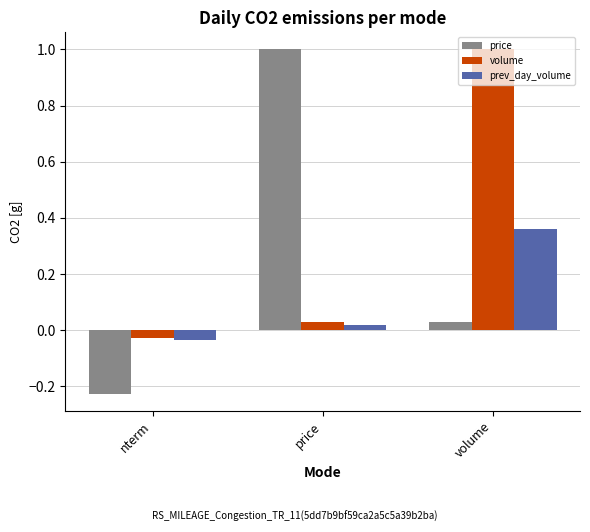

Are the bars grouped side by side (vs. stacked)?

Yes